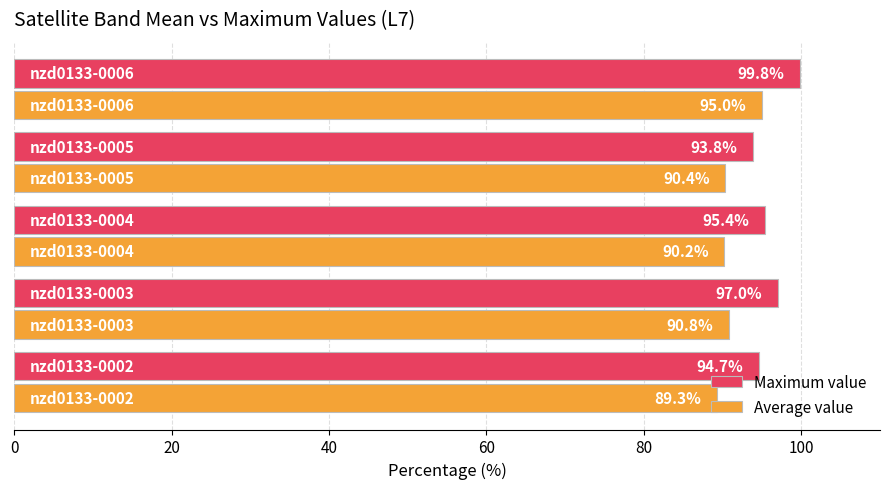

List the series in order of their peak value, lowest first.

Average value, Maximum value